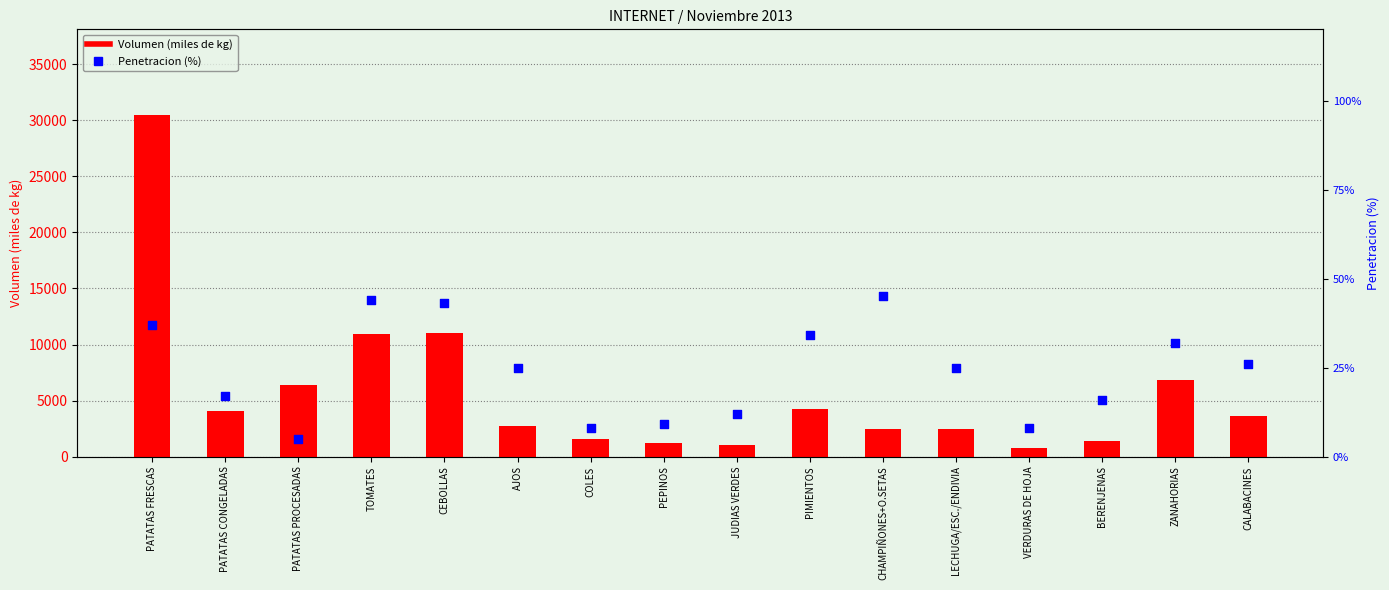

What are all the series names shown in the legend?

Volumen (miles de kg), Penetracion (%)